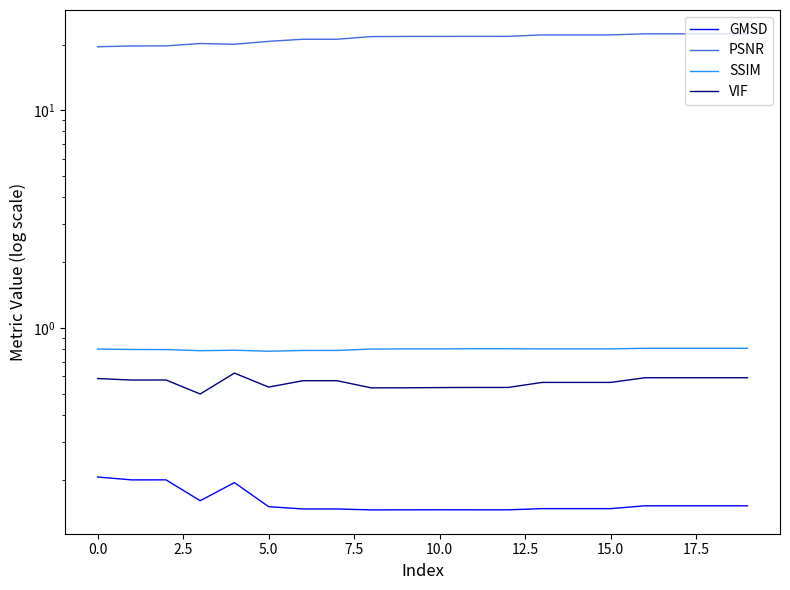

At 5.0, list the series in order from largest to smallest.

PSNR, SSIM, VIF, GMSD